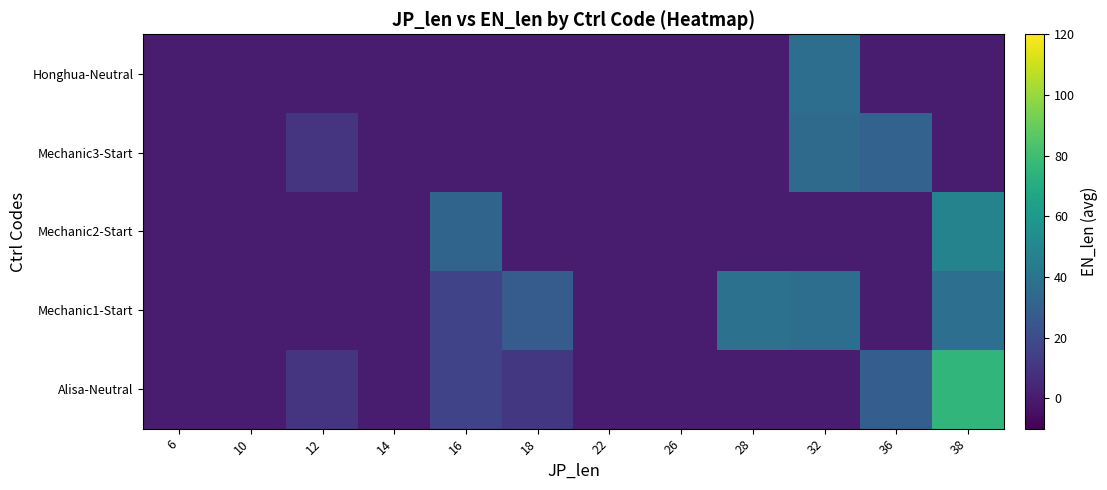

Reading left to right, transcribe all the data shown in this chart.

Alisa-Neutral: 6=0.0	10=0.0	12=10.0	14=0.0	16=16.0	18=11.0	22=0.0	26=0.0	28=0.0	32=0.0	36=29.0	38=75.3
Mechanic1-Start: 6=0.0	10=0.0	12=0.0	14=0.0	16=16.0	18=28.0	22=0.0	26=0.0	28=39.0	32=37.0	36=0.0	38=37.5
Mechanic2-Start: 6=0.0	10=0.0	12=0.0	14=0.0	16=32.0	18=0.0	22=0.0	26=0.0	28=0.0	32=0.0	36=0.0	38=48.0
Mechanic3-Start: 6=0.0	10=0.0	12=10.0	14=0.0	16=0.0	18=0.0	22=0.0	26=0.0	28=0.0	32=35.0	36=31.0	38=0.0
Honghua-Neutral: 6=0.0	10=0.0	12=0.0	14=0.0	16=0.0	18=0.0	22=0.0	26=0.0	28=0.0	32=37.0	36=0.0	38=0.0